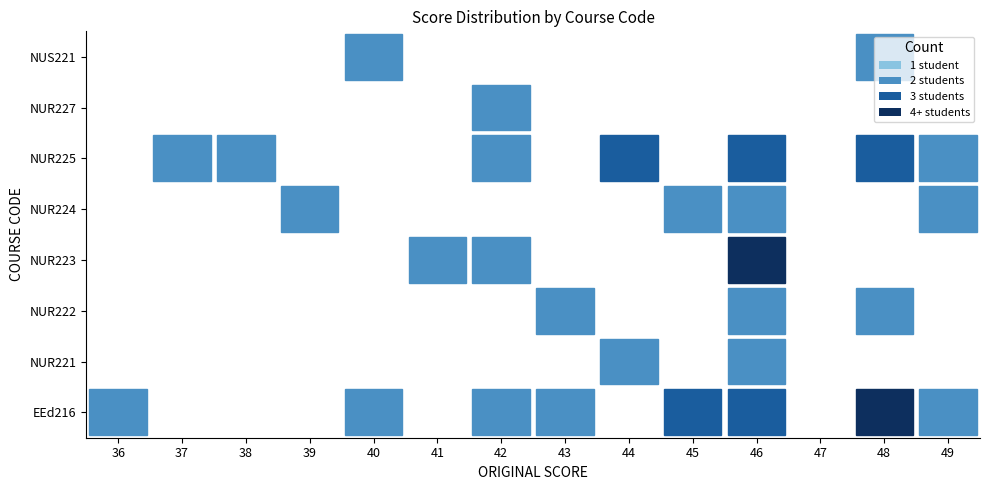

Count the number of data series in this chart.

8